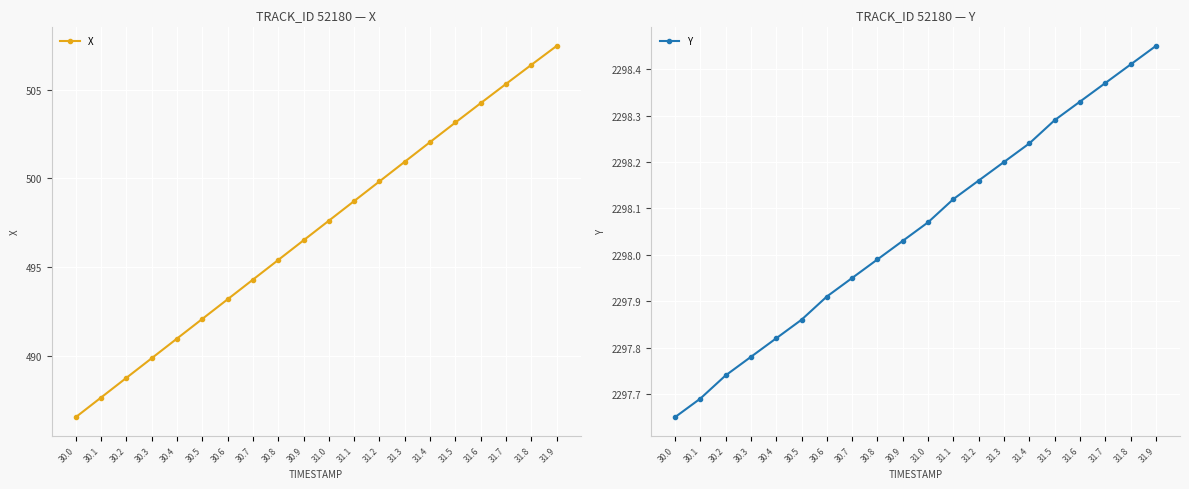

List the labels in order of Y value, smallest first.

30.0, 30.1, 30.2, 30.3, 30.4, 30.5, 30.6, 30.7, 30.8, 30.9, 31.0, 31.1, 31.2, 31.3, 31.4, 31.5, 31.6, 31.7, 31.8, 31.9